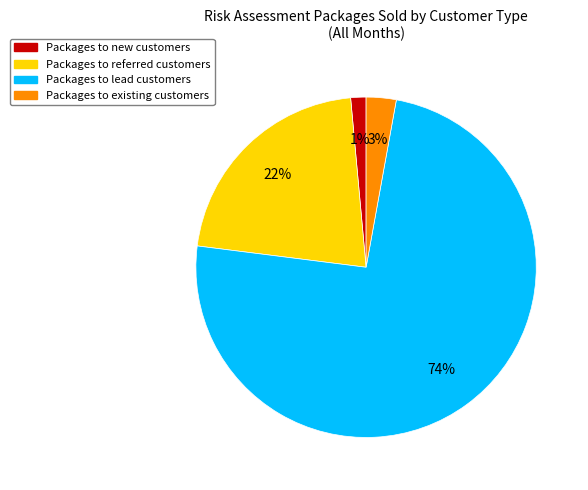

Between Packages to referred customers and Packages to new customers, which is larger?

Packages to referred customers